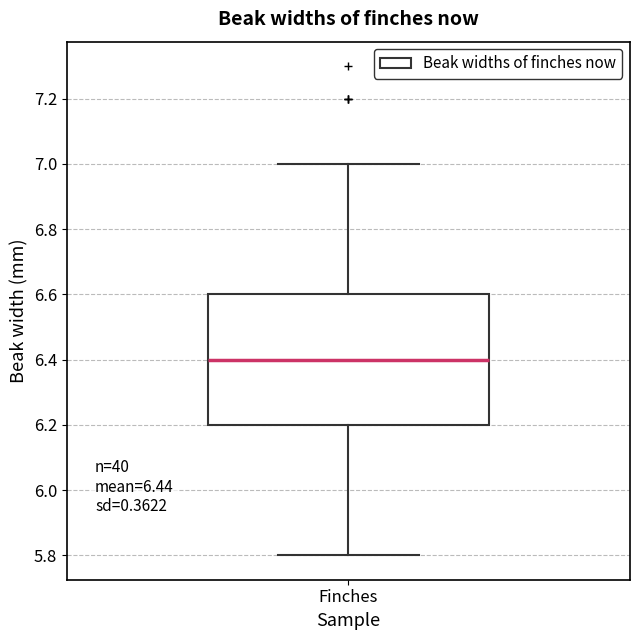

Read this box plot against the y-axis: the position of the median line, the range covered by the box, and the ends of both whiskers. The values are not printed on the chart, so give them approximately, as read against the axis.

median 6.4, box 6.2 to 6.6, whiskers 5.8 to 7.0